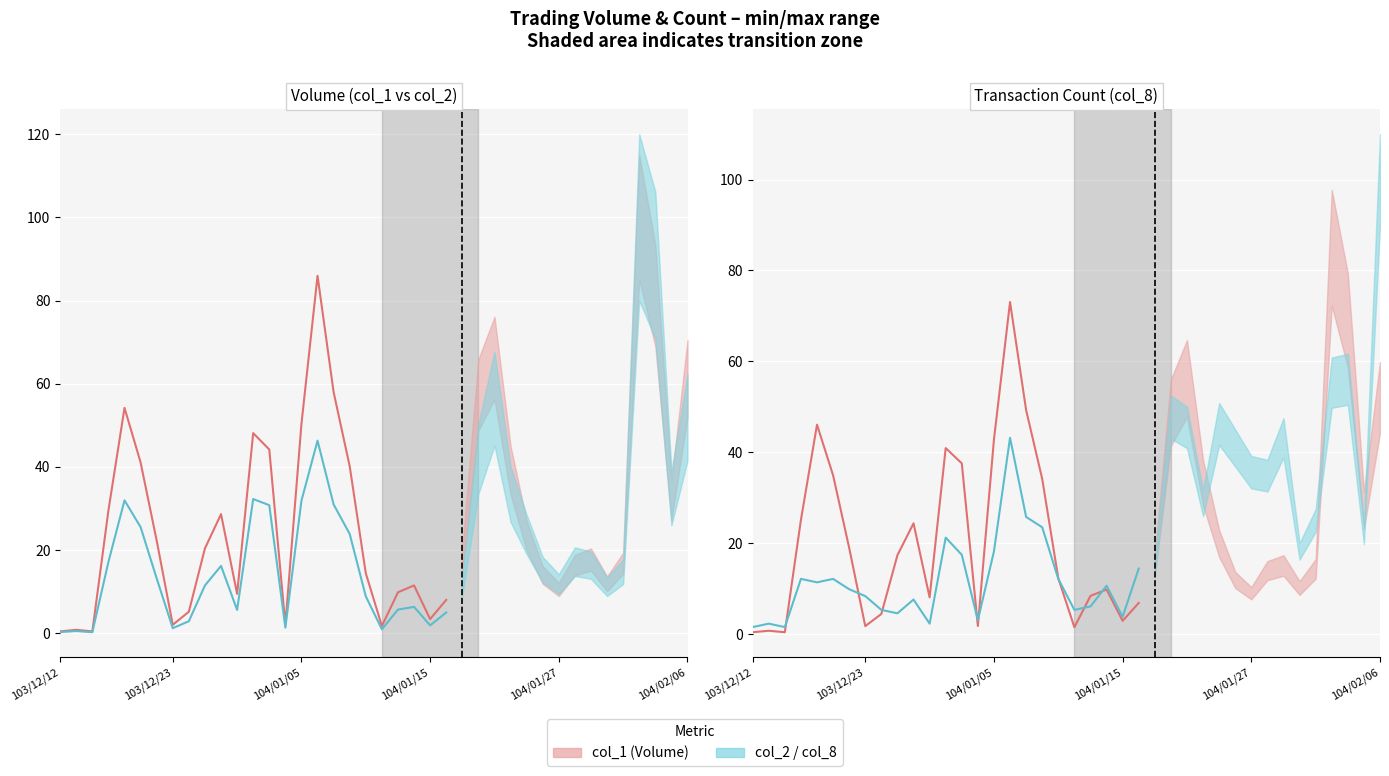

In col_2 / col_8, how many points are lower than both neighbors (excluding endpoints)?

7